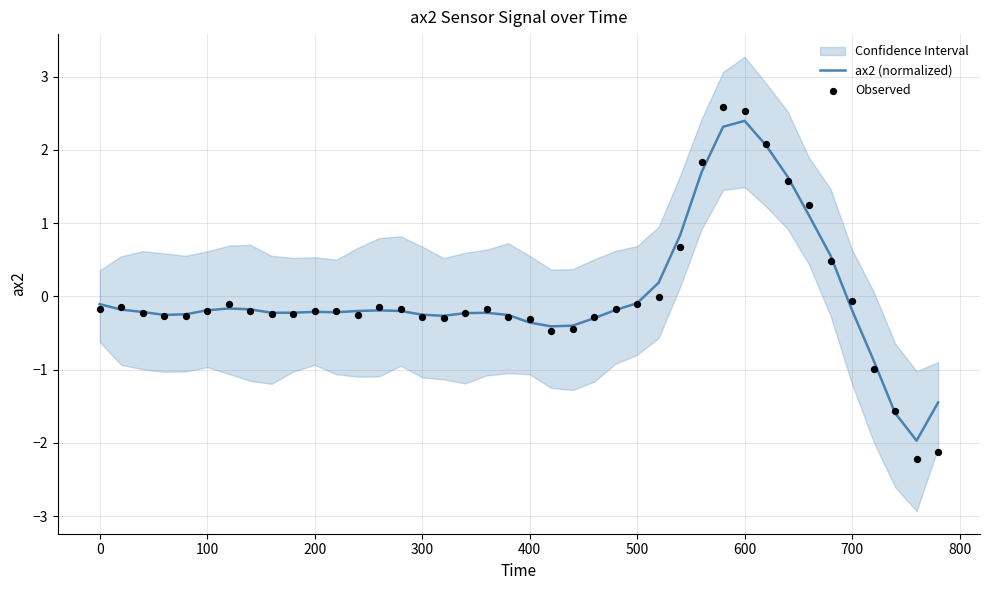

What is the minimum value for ax2 (normalized)?

-2.0